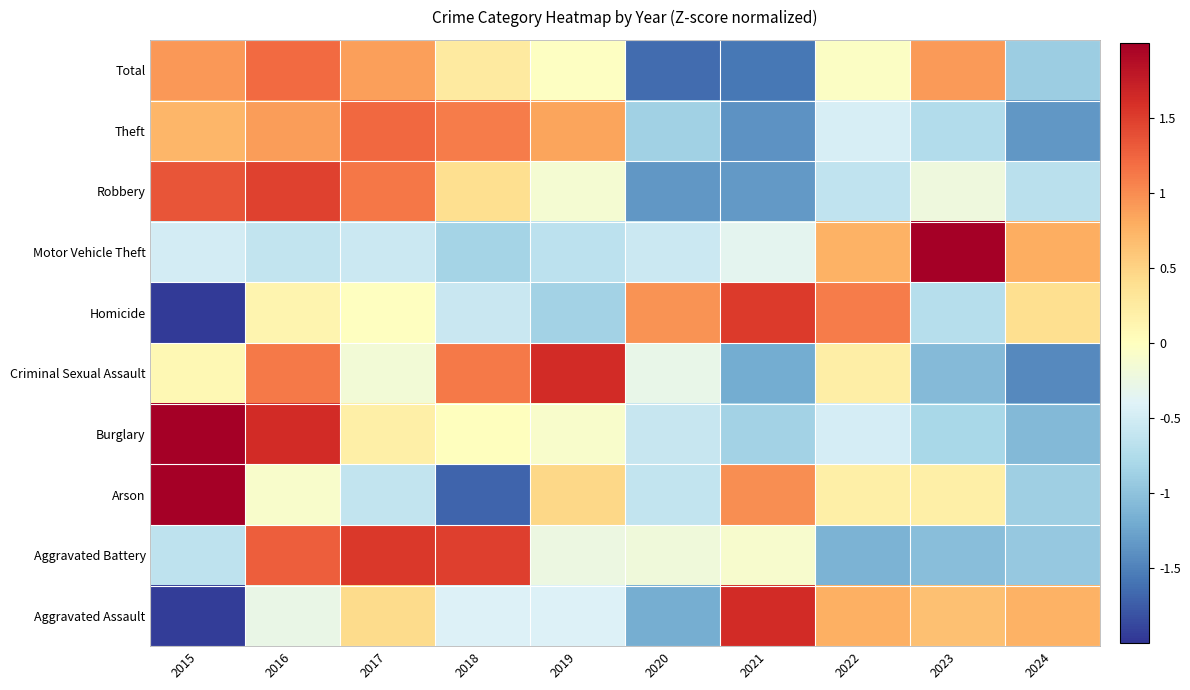

Count the number of categories in the chart.

10